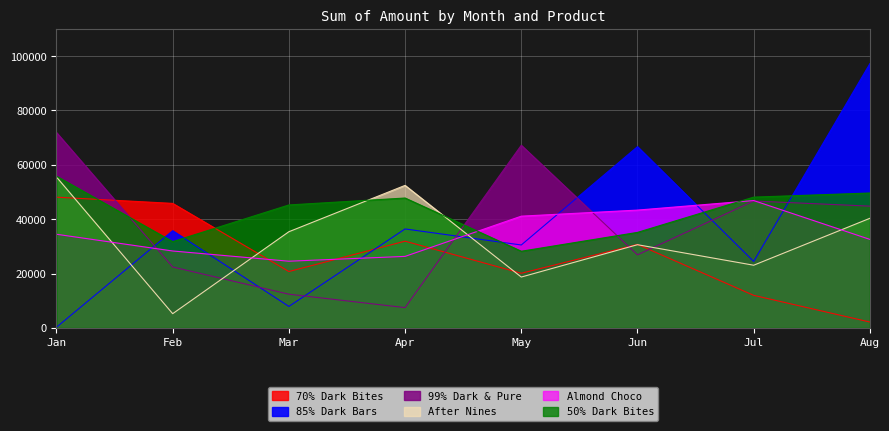

In 70% Dark Bites, how many points are higher than both neighbors (excluding endpoints)?

2